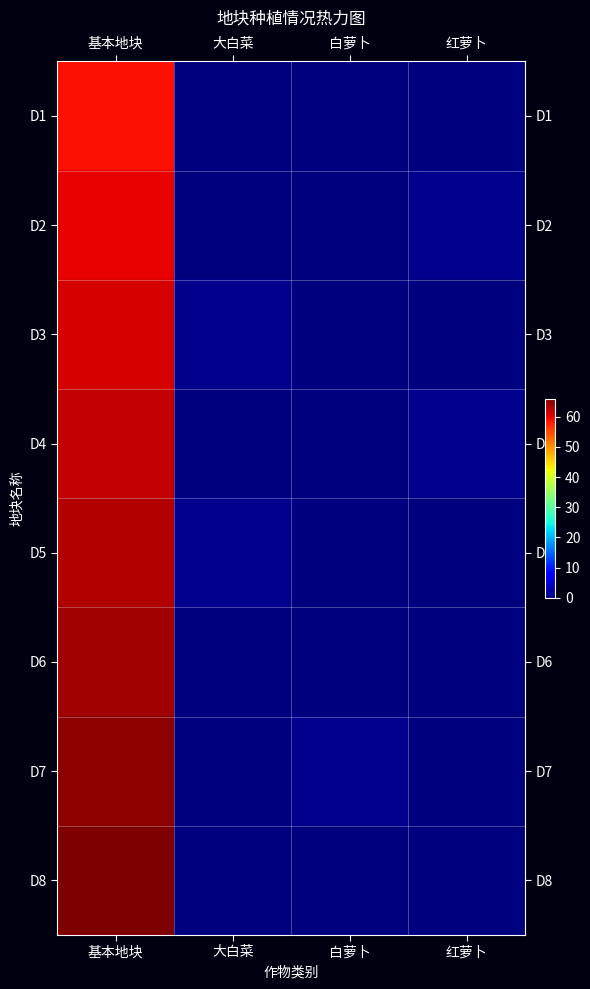

Reading right to left, extract all data points from this chart.

D1: 红萝卜=0	白萝卜=0	大白菜=0	基本地块=59
D2: 红萝卜=1	白萝卜=0	大白菜=0	基本地块=60
D3: 红萝卜=0	白萝卜=0	大白菜=1	基本地块=61
D4: 红萝卜=1	白萝卜=0	大白菜=0	基本地块=62
D5: 红萝卜=0	白萝卜=0	大白菜=1	基本地块=63
D6: 红萝卜=0	白萝卜=0	大白菜=0	基本地块=64
D7: 红萝卜=0	白萝卜=1	大白菜=0	基本地块=65
D8: 红萝卜=0	白萝卜=0	大白菜=0	基本地块=66